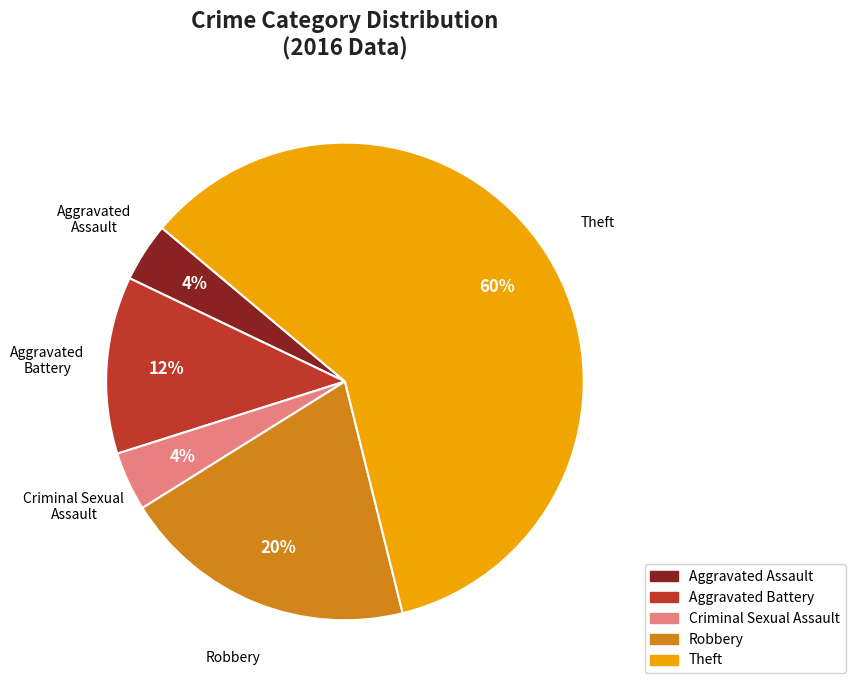

True or false: Robbery accounts for 32% of the total.

False